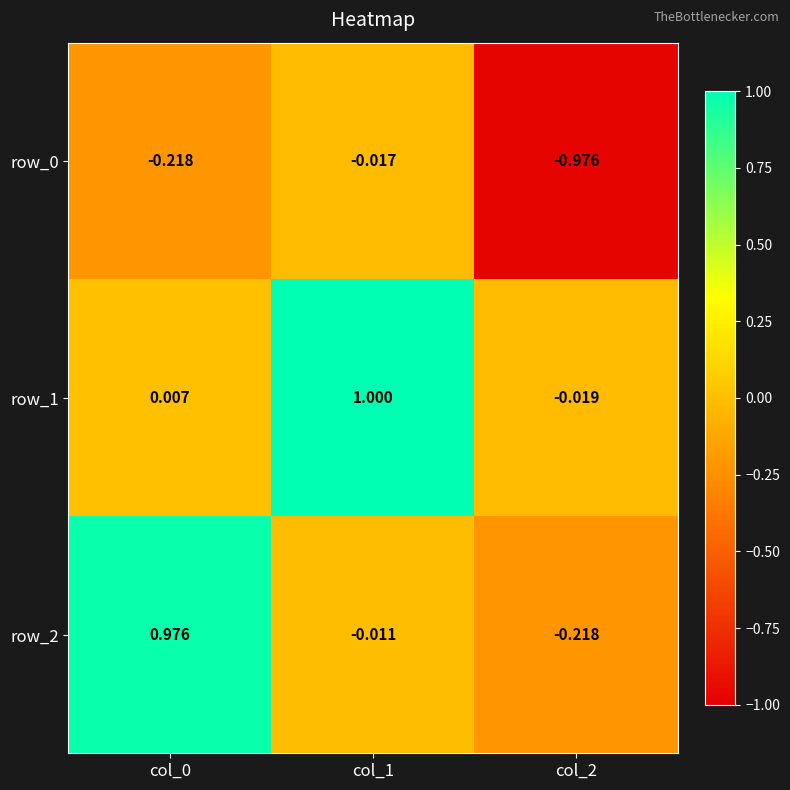

Is it true that row_1 equals 1.0 at col_1?

True